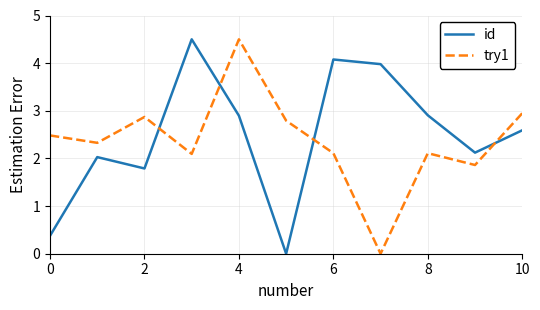

After their last crossing, which series has the higher values: try1 or id?

try1